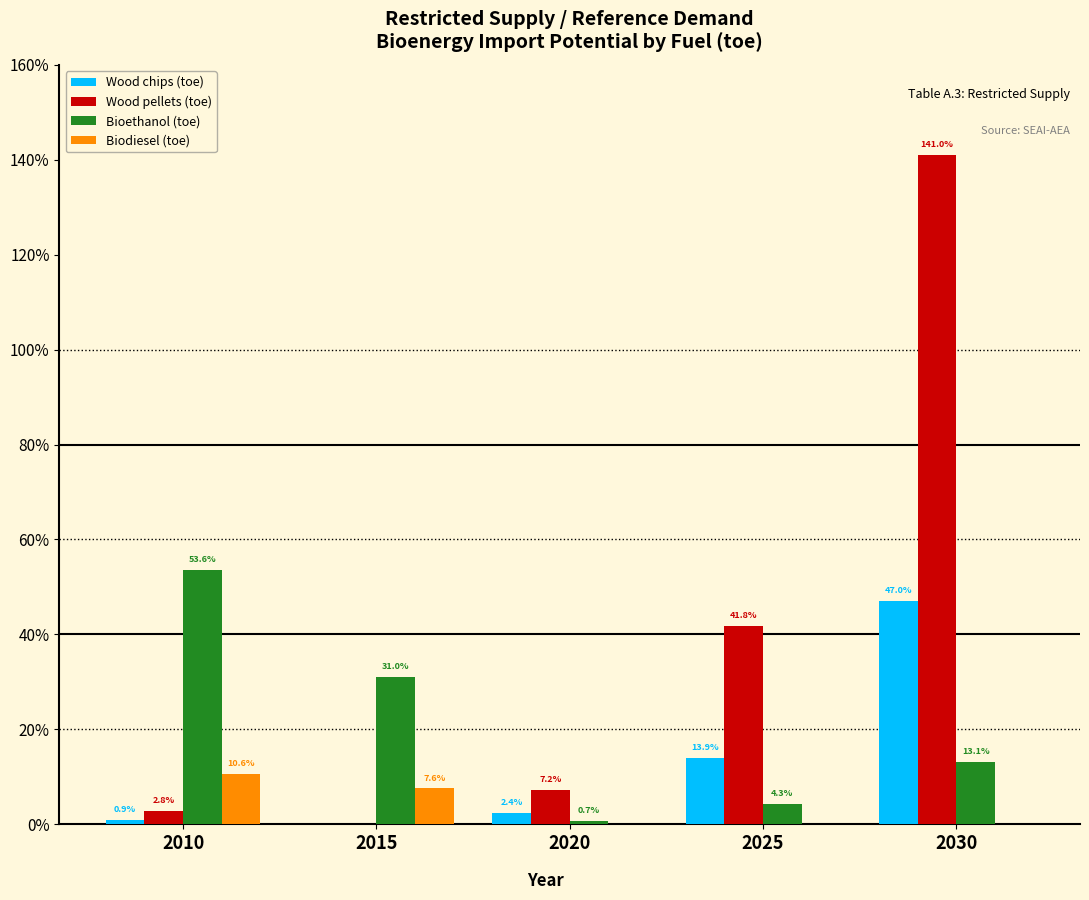

Does the chart contain stacked bars?

No